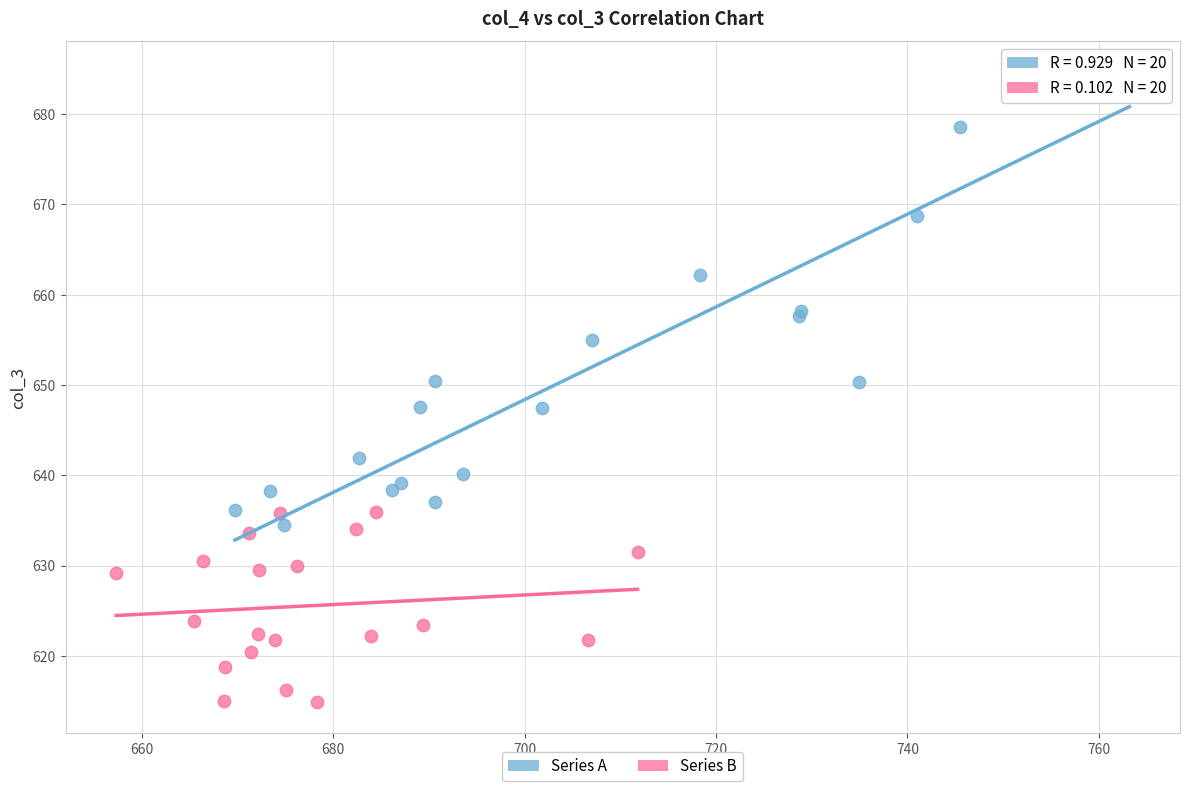

Which series contains the highest Y value?

Series A